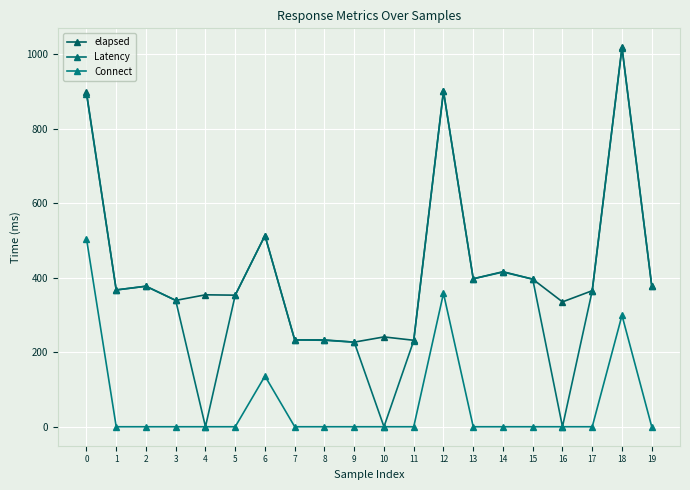

At how many categories does at least one series exceed 554?

3